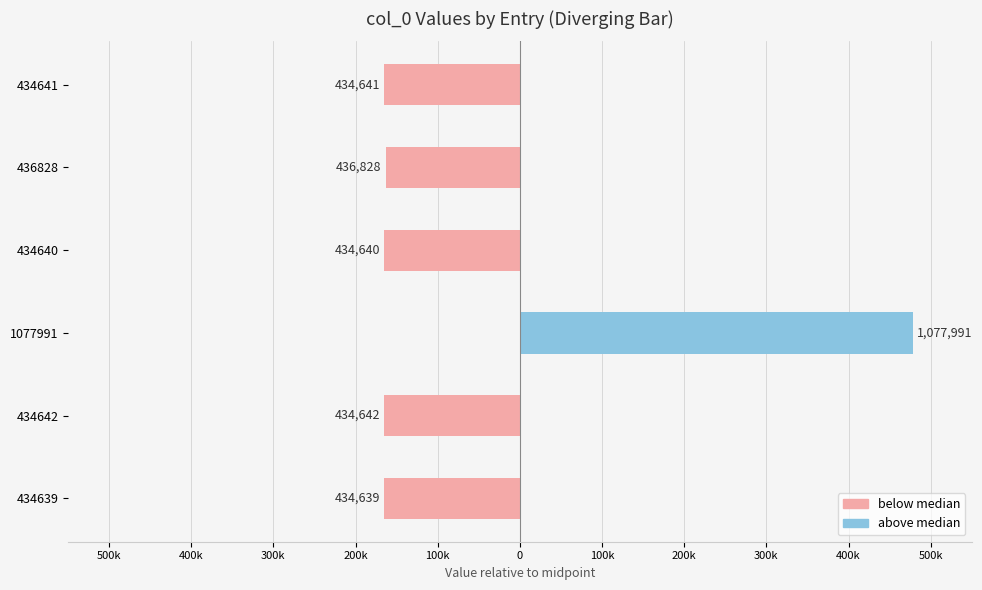

What is the difference between the highest and lowest values at 434641?

165359